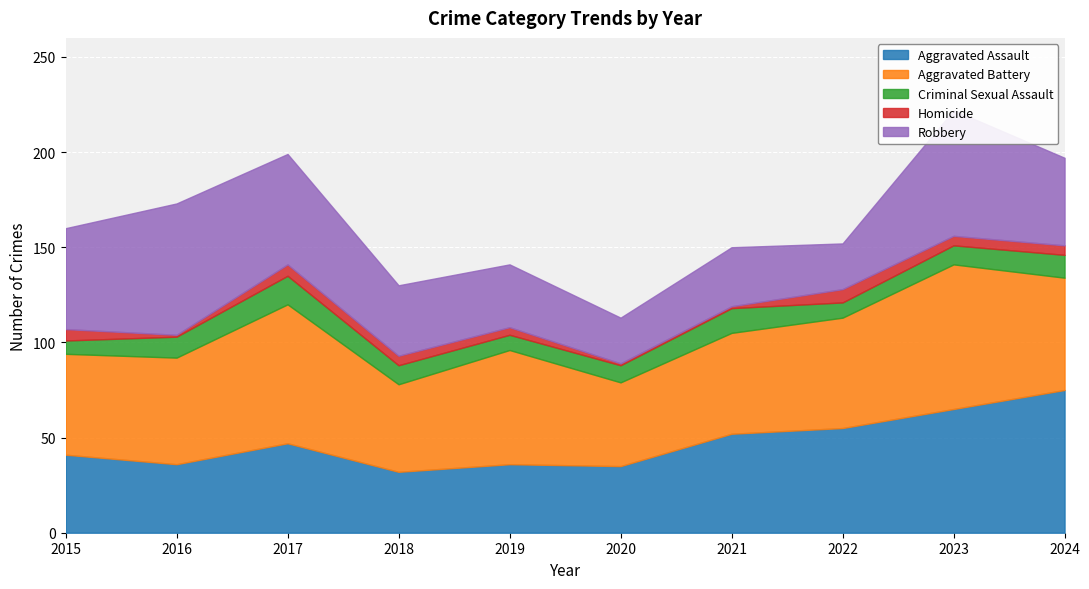

How many data points in Robbery are above 46?

4